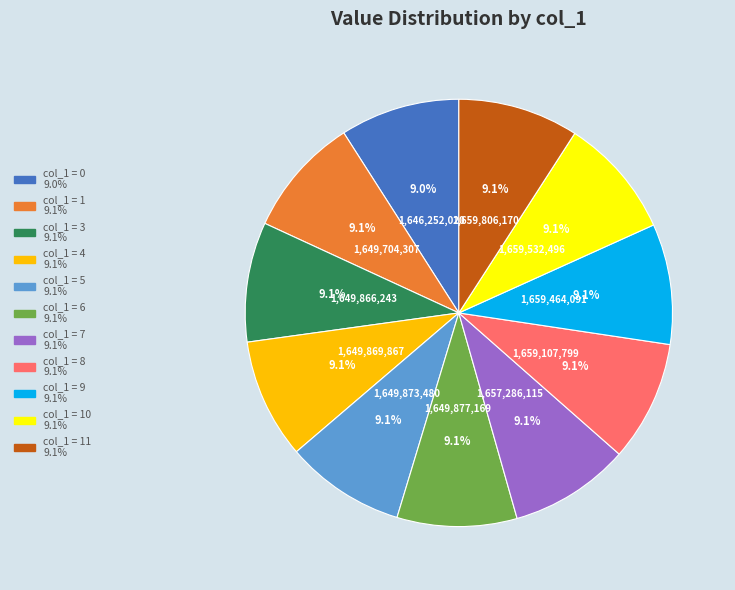

Count the number of slices in the pie.

11